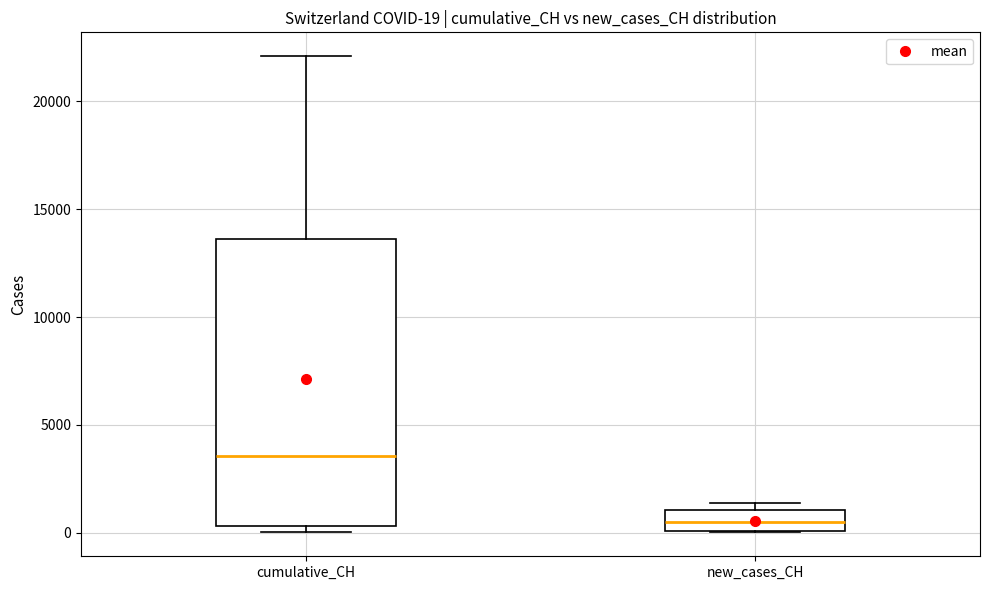

Which box is the tallest, from its lower edge to its upper edge?

cumulative_CH